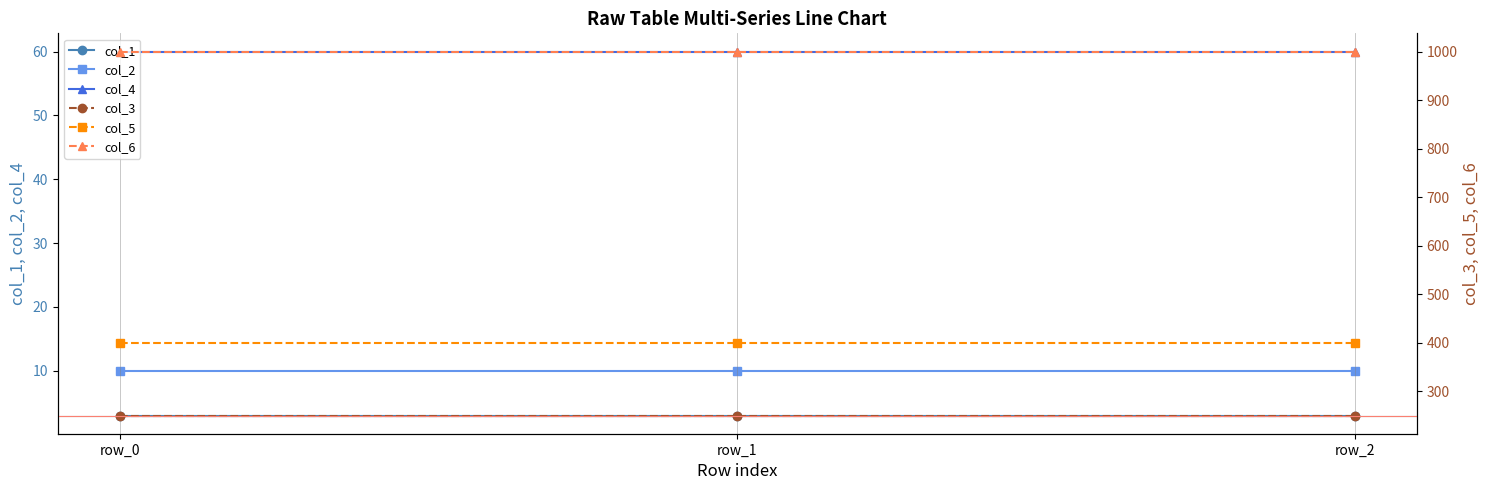

At which label does col_4 reach its minimum?

row_0